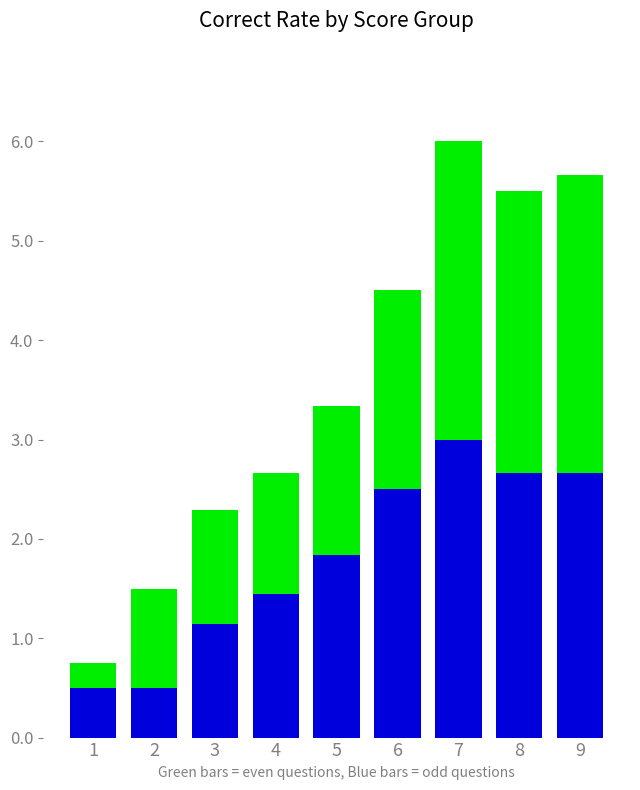

How many categories are shown in the chart?

9